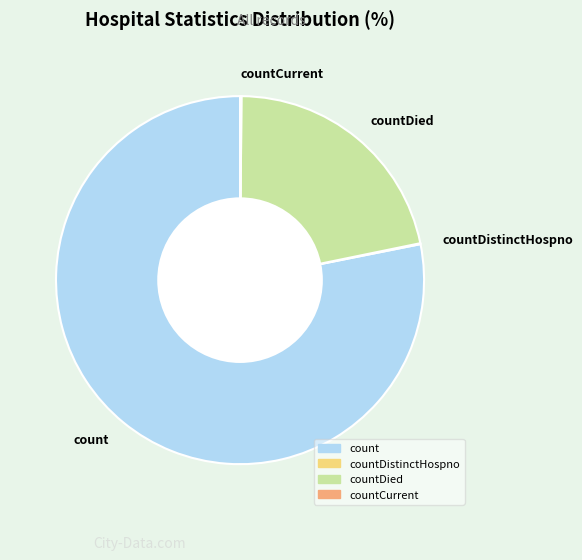

What is the ratio of the value at countDied to the value at count?

0.3